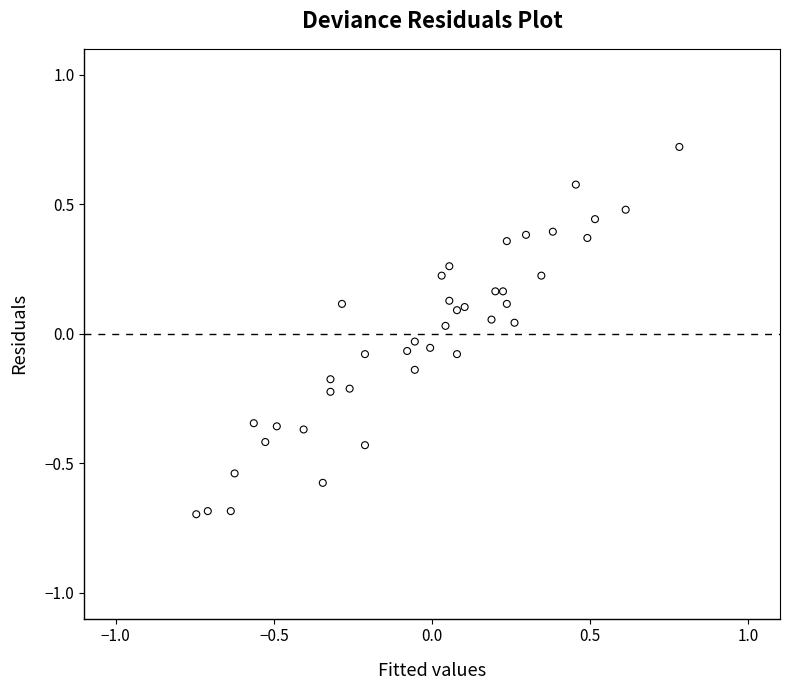

What is the range of X values (max minus min)?

1.5